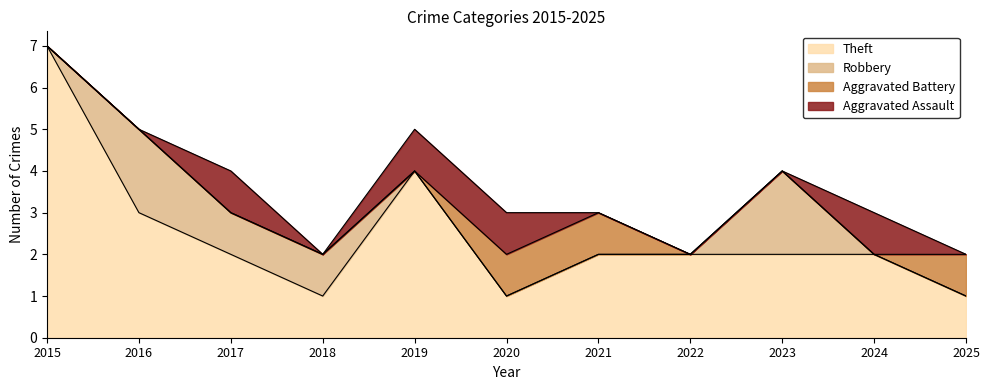

Which category has the lowest value in the Robbery series?

2015